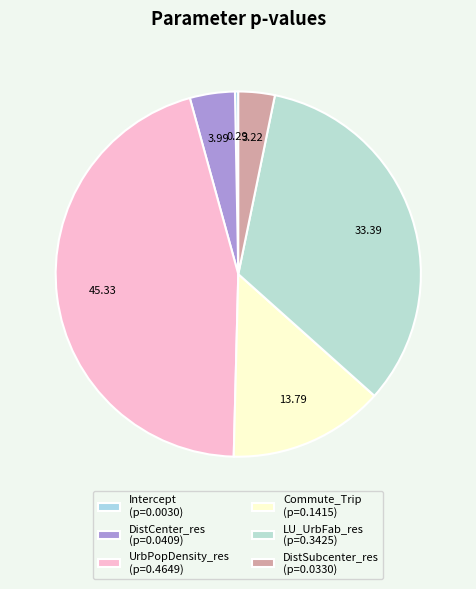

Count the number of slices in the pie.

6